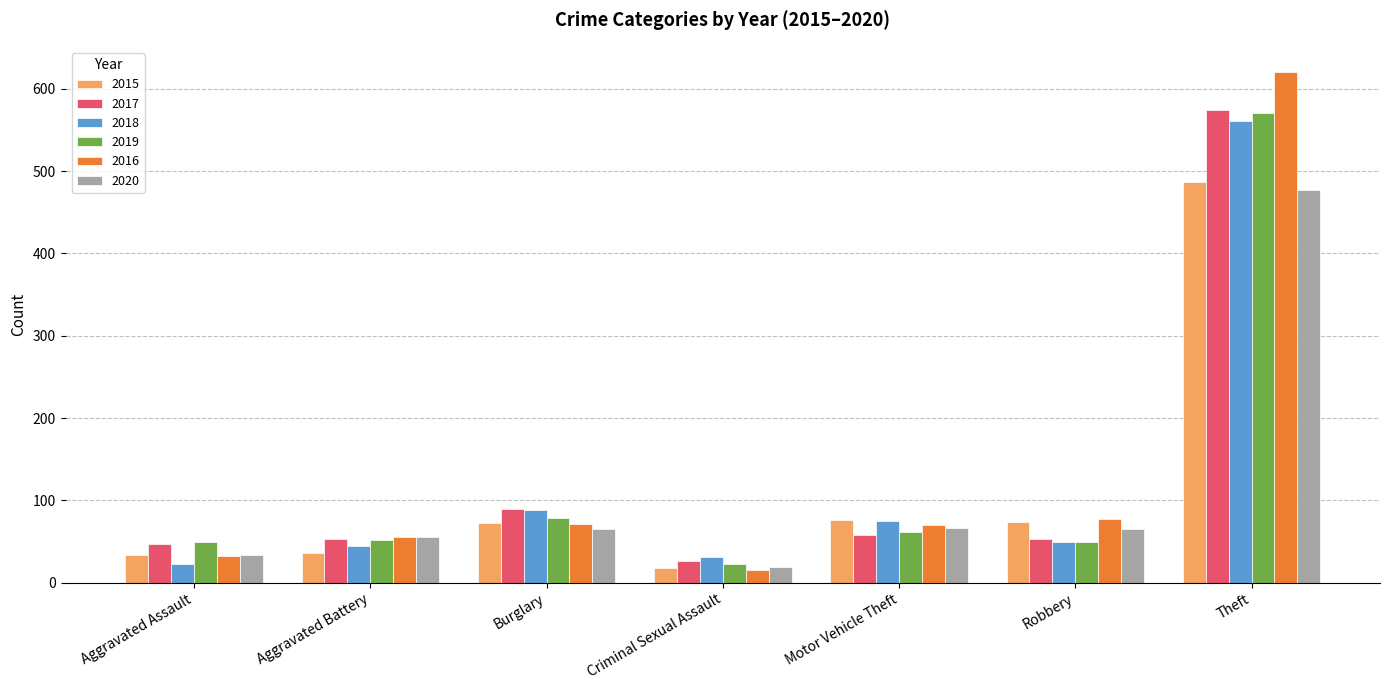

At which label does 2019 reach its minimum?

Criminal Sexual Assault